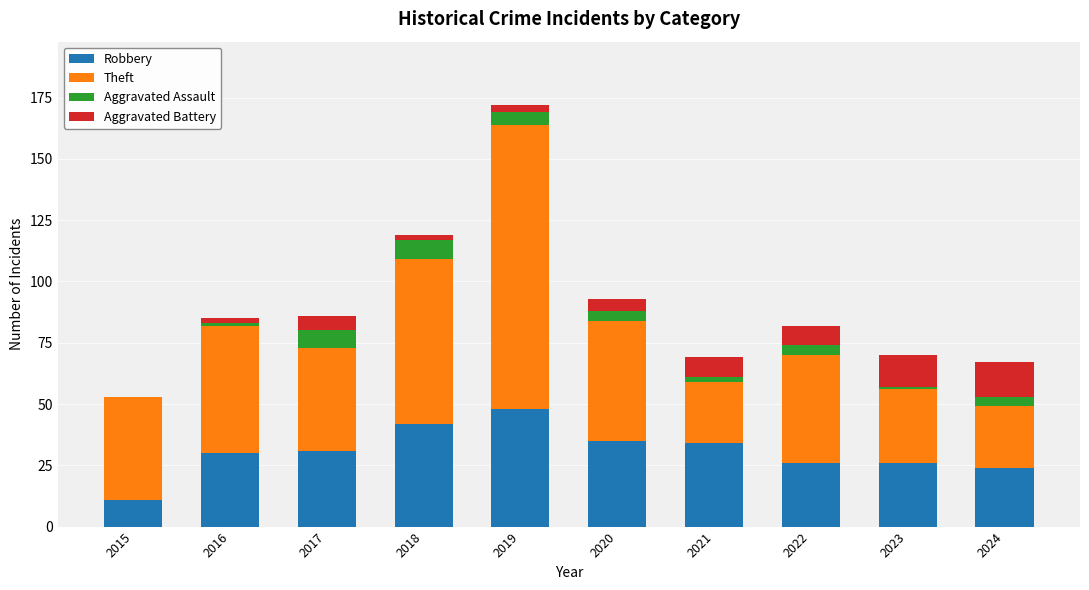

At which category is the sum across all series the highest?

2019